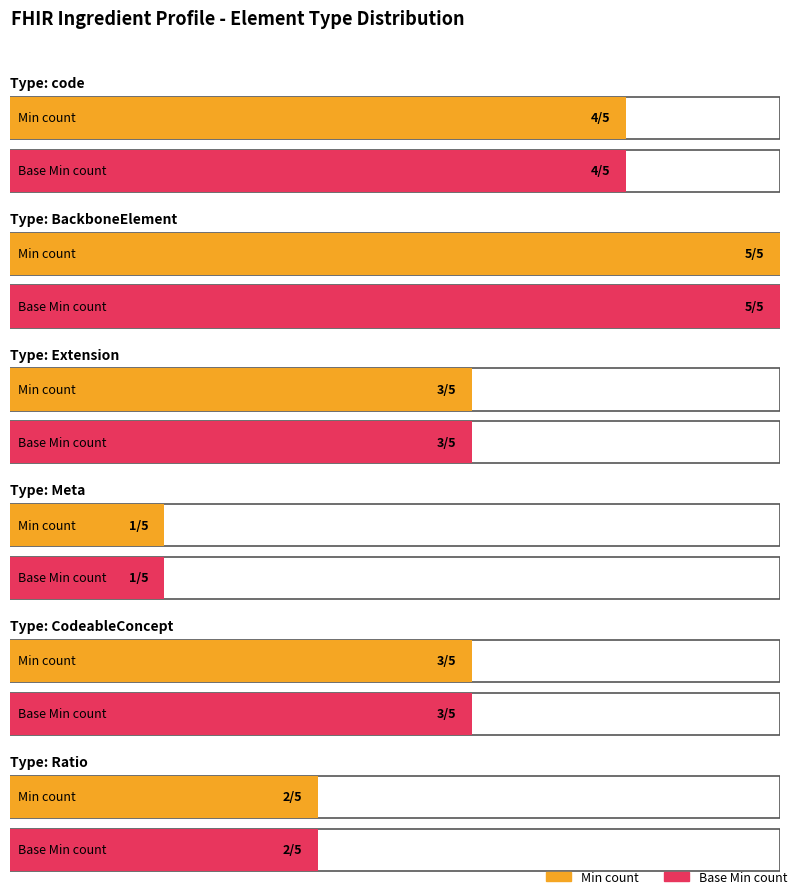

Is it true that Min equals 1 at CodeableConcept?

False